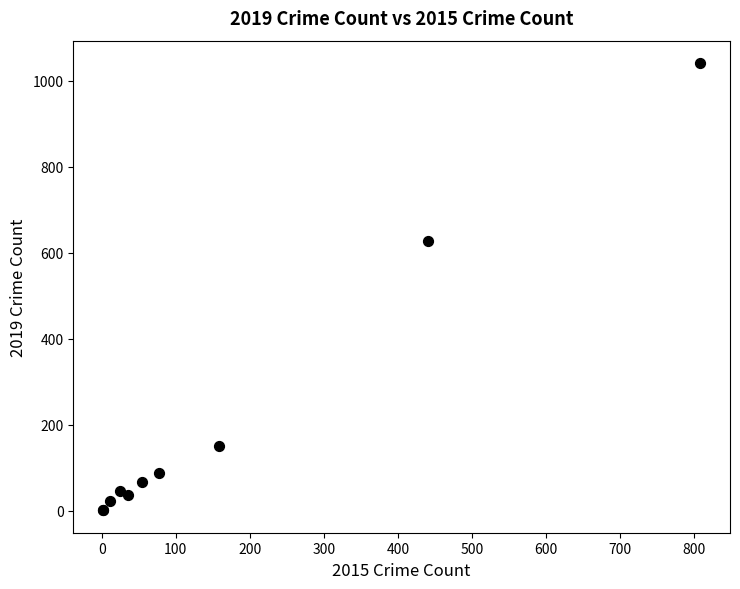

What Y value in the scatter plot is closest to 521?

627